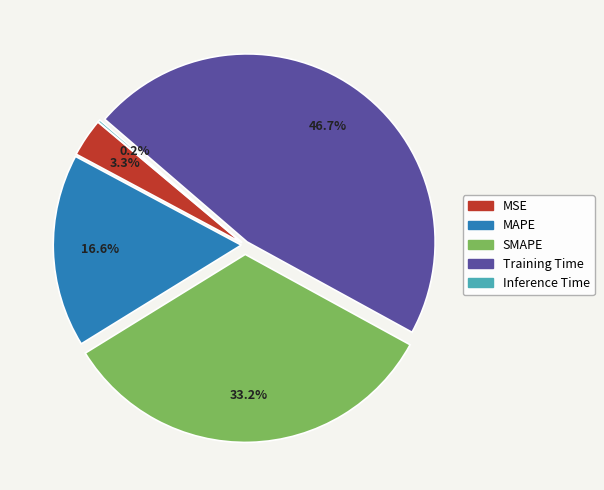

To the nearest percent, what is the difference between the largest and smallest slice percentages?

46%